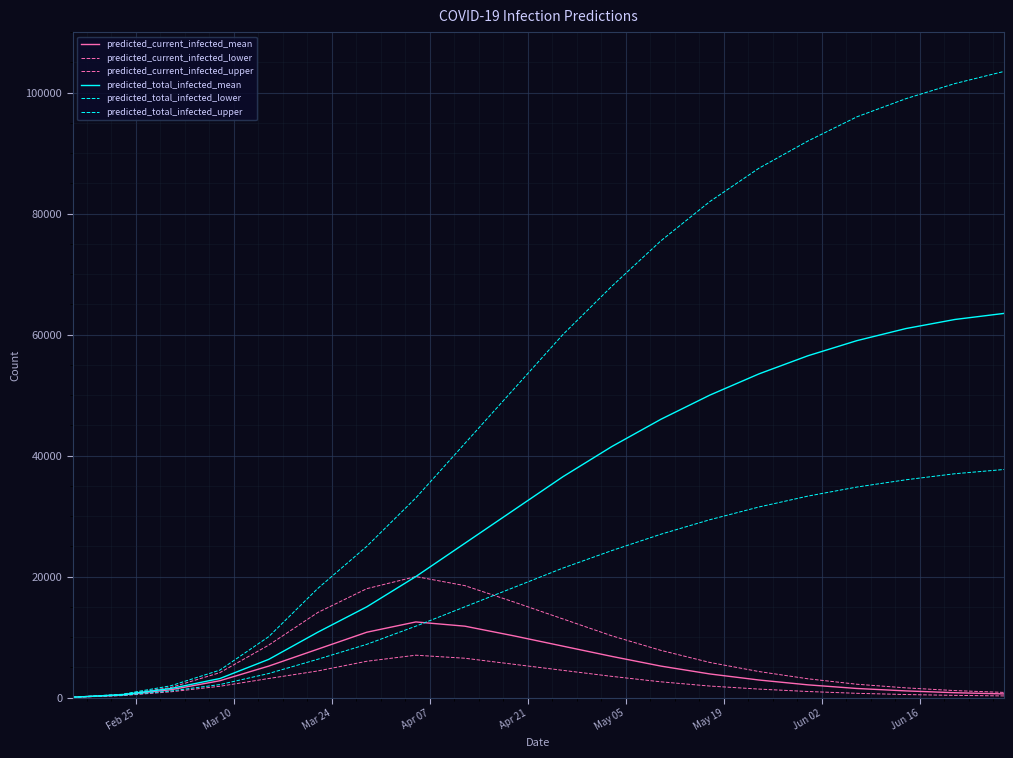

True or false: predicted_current_infected_lower and predicted_total_infected_lower cross at least once.

False